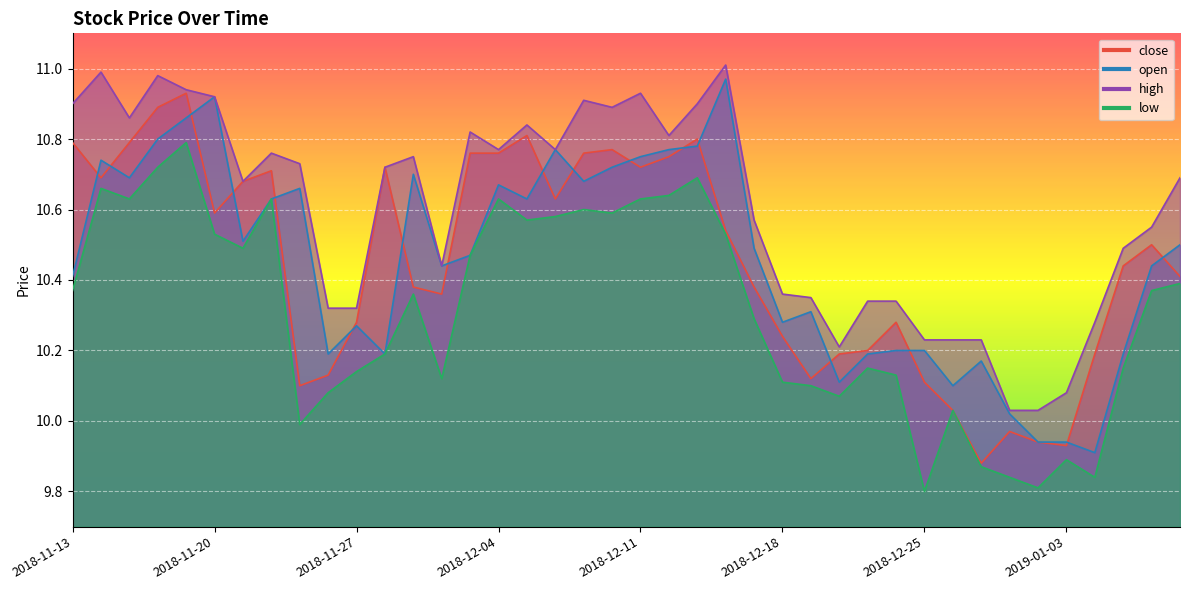

At which label does close first exceed 10?

2018-11-13